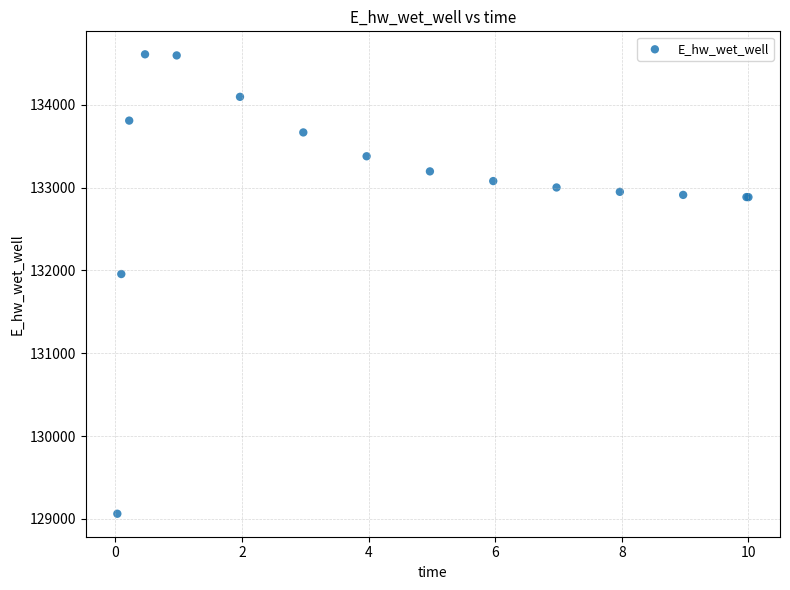

What Y value in the scatter plot is closest to 131836?

131956.7